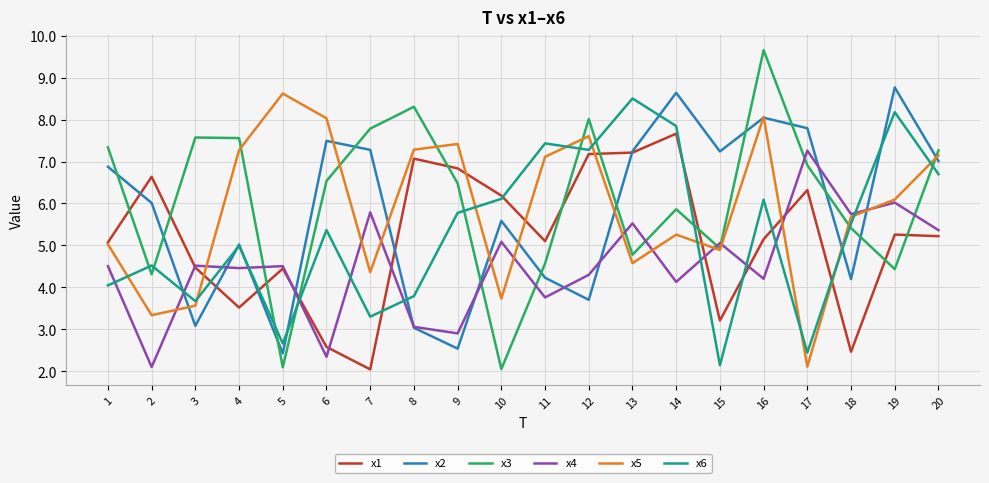

At which category is the sum across all series the highest?

16